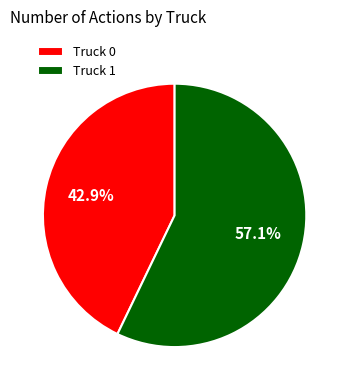

To the nearest percent, what is the difference between the Truck 1 and Truck 0 slice percentages?

14%